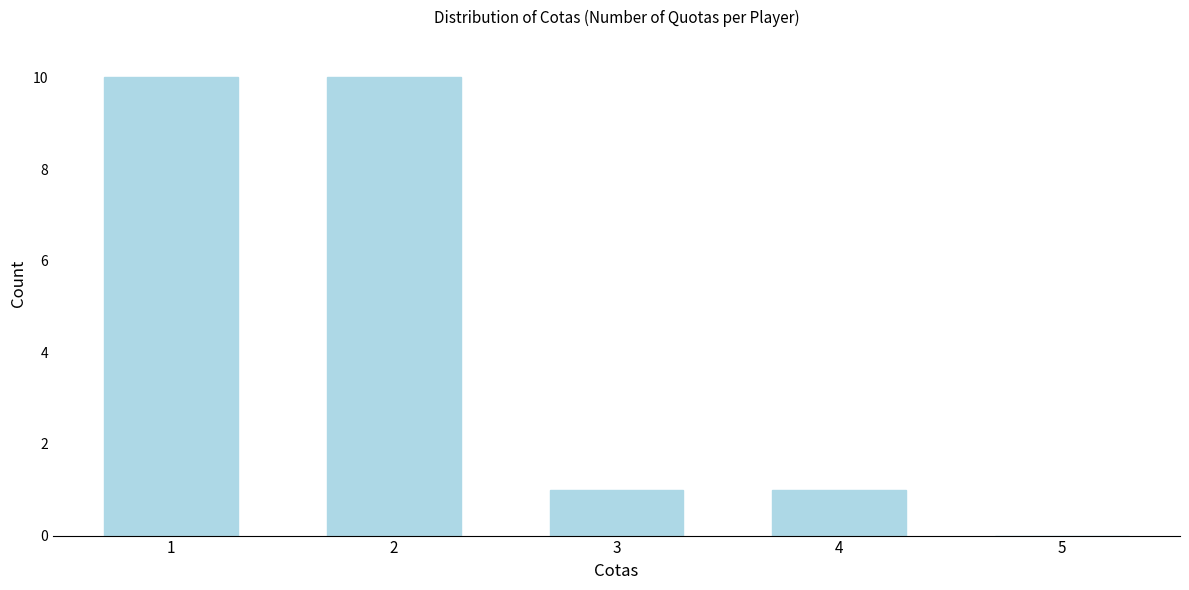

Reading left to right, list every bar in this chart as the range it spans on the x-axis followed by its height. The values are not printed on the chart, so give them approximately, as read against the axis.

0.5 to 1.5: 10
1.5 to 2.5: 10
2.5 to 3.5: 1
3.5 to 4.5: 1
4.5 to 5.5: 0